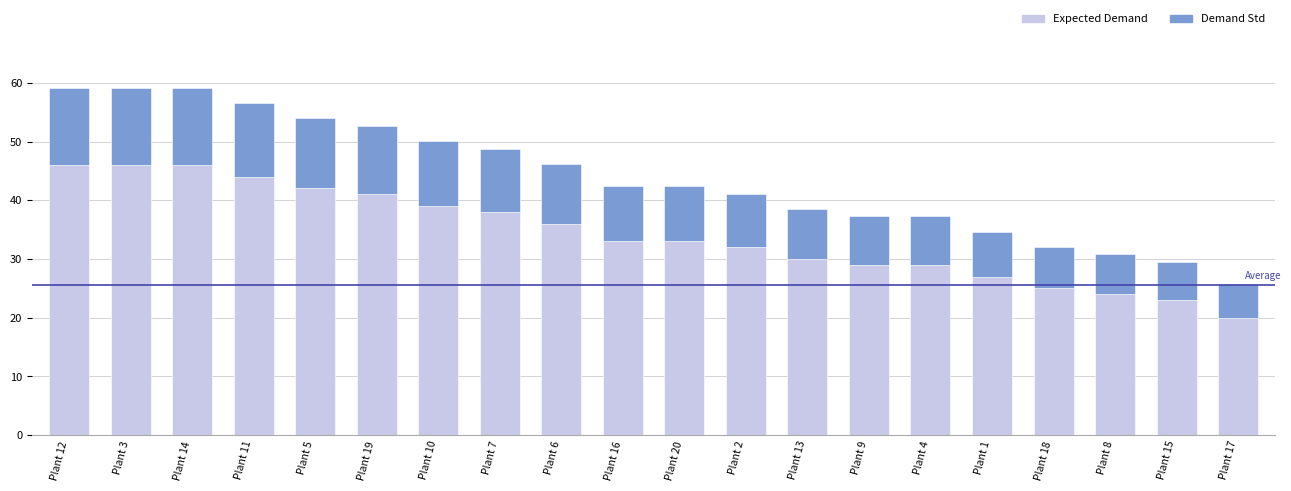

The value of Expected Demand at Plant 17 is 20.0. True or false?

True